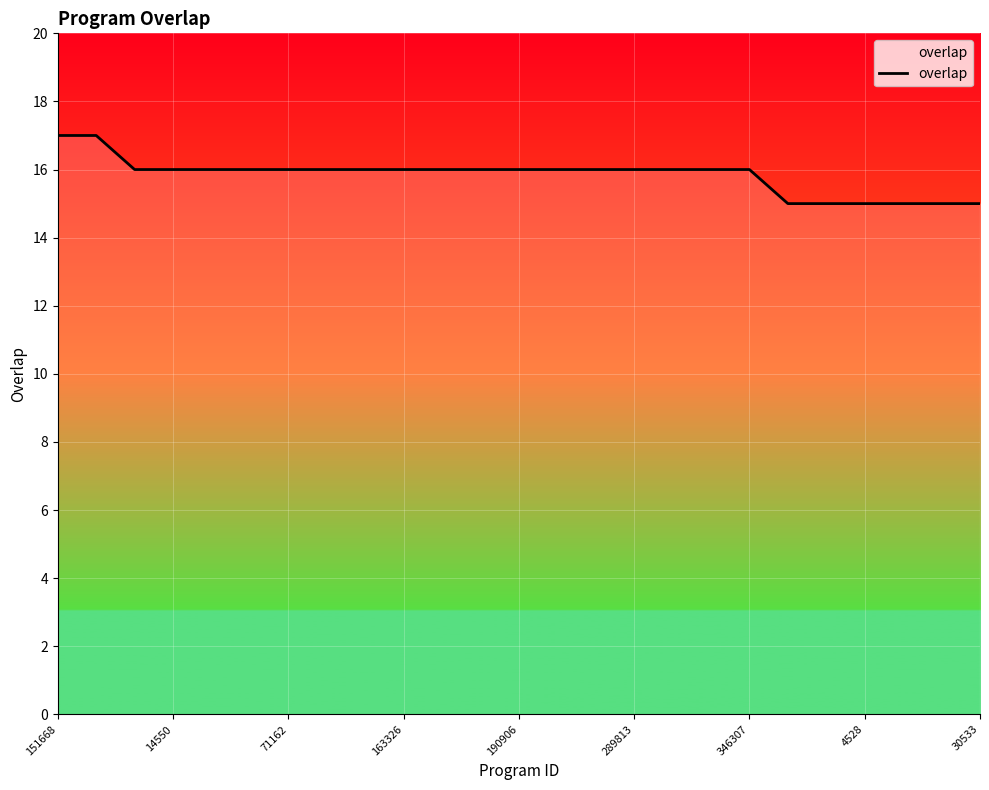

How many categories are shown in the chart?

25